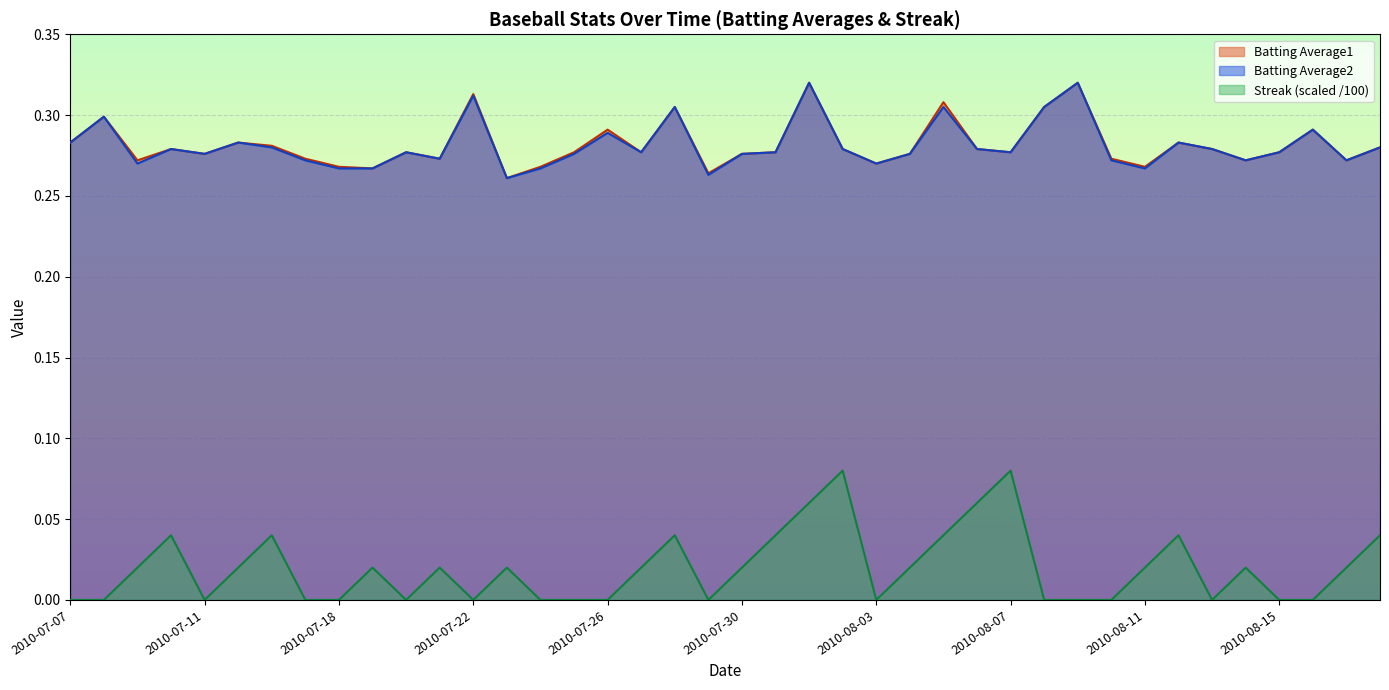

What is the sum of all Batting Average2 values?

11.3